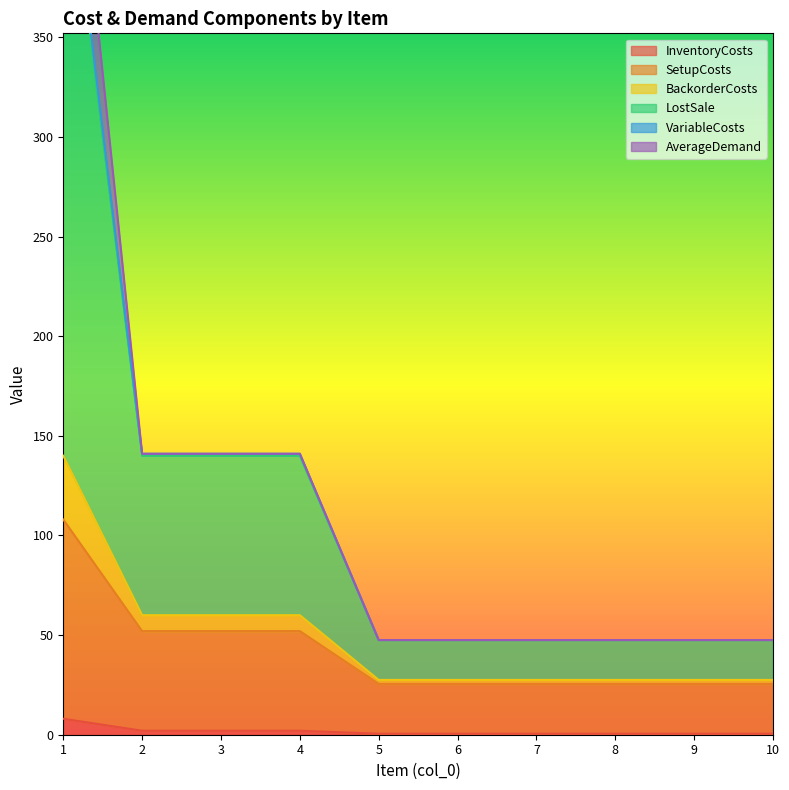

What is the maximum value for InventoryCosts?

8.0